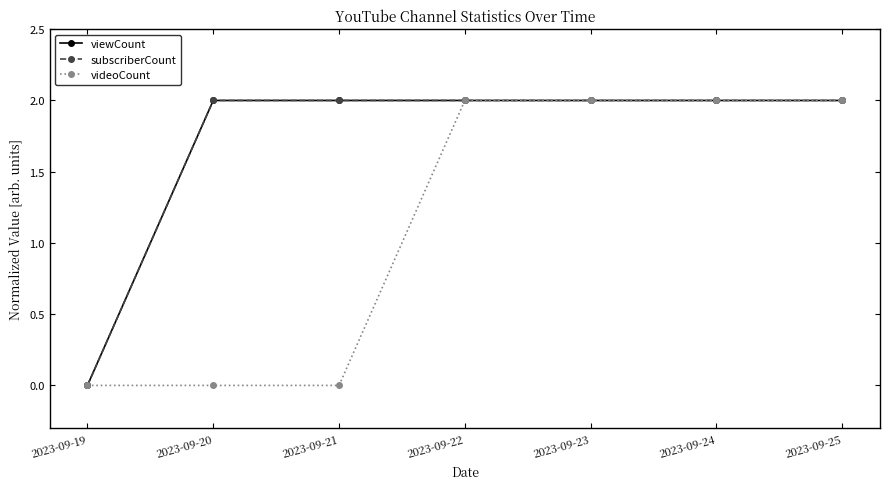

True or false: subscriberCount and videoCount intersect in this chart.

False